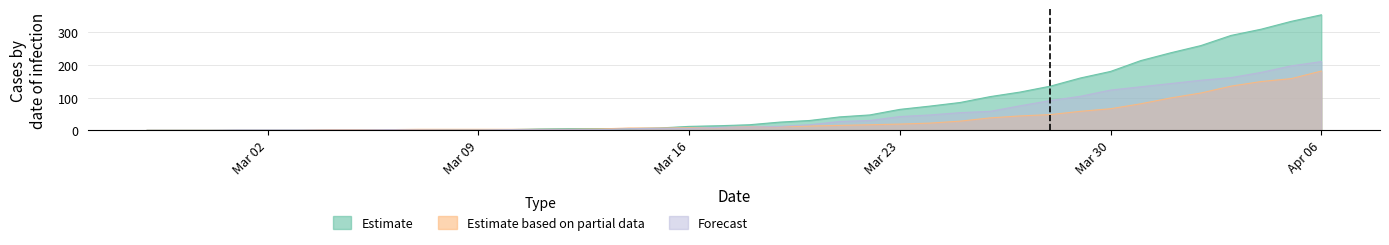

How many values in the Forecast series exceed 10?

19